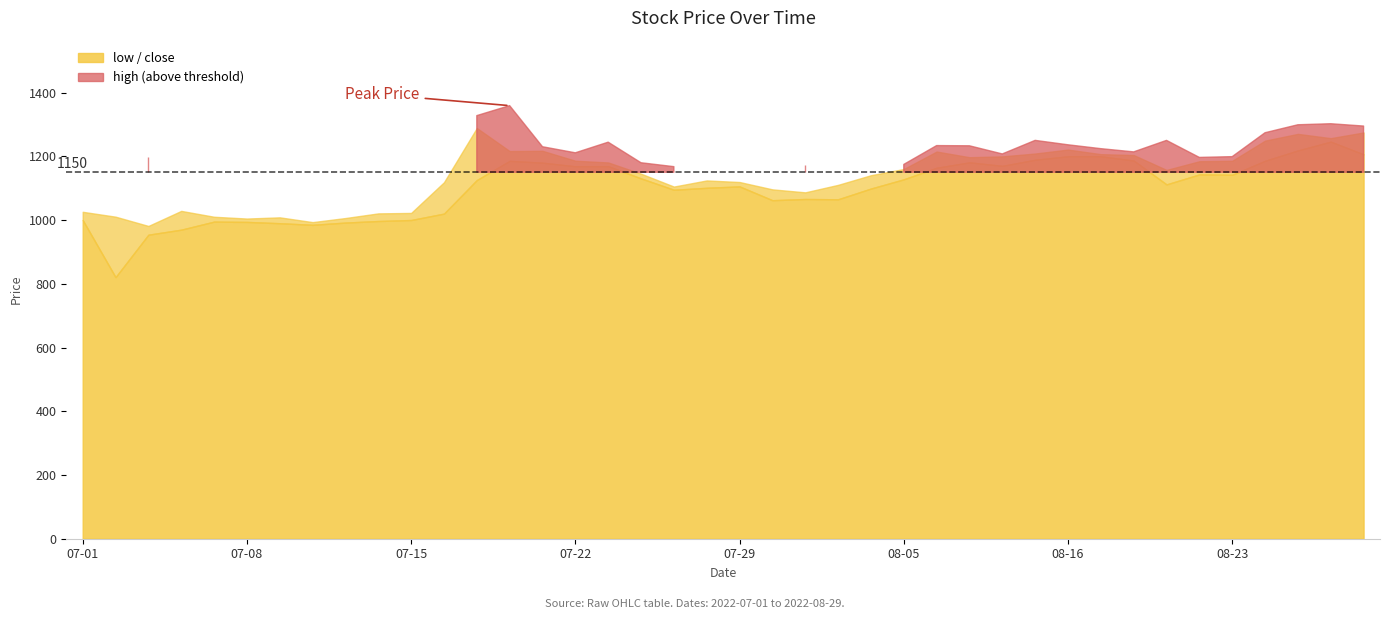

What value does the close series have at 2022-07-13?

1006.3